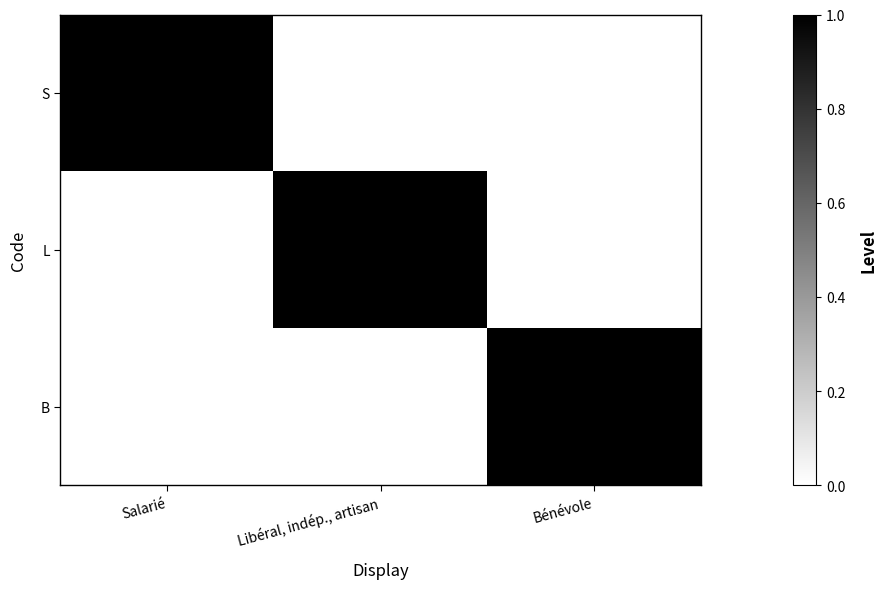

Reading left to right, transcribe all the data shown in this chart.

S: Salarié=1	Libéral, indép., artisan=0	Bénévole=0
L: Salarié=0	Libéral, indép., artisan=1	Bénévole=0
B: Salarié=0	Libéral, indép., artisan=0	Bénévole=1